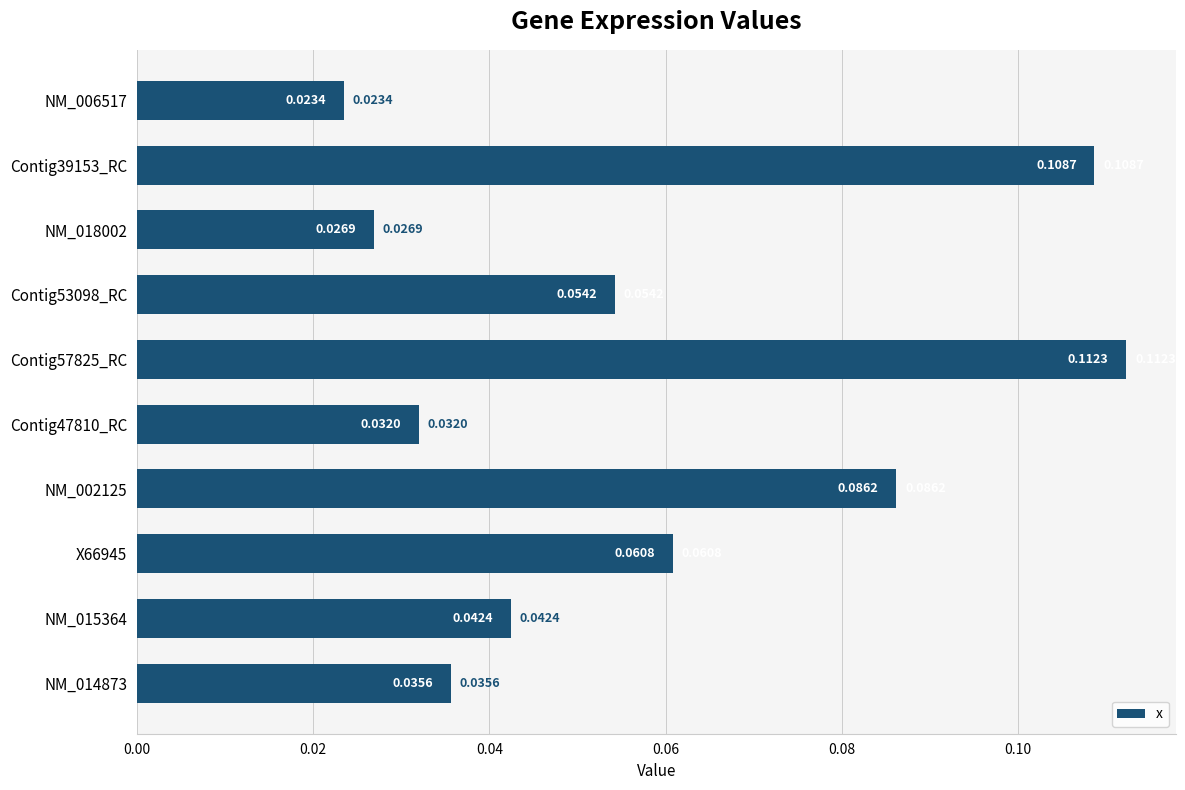

How many distinct data groups are displayed?

1